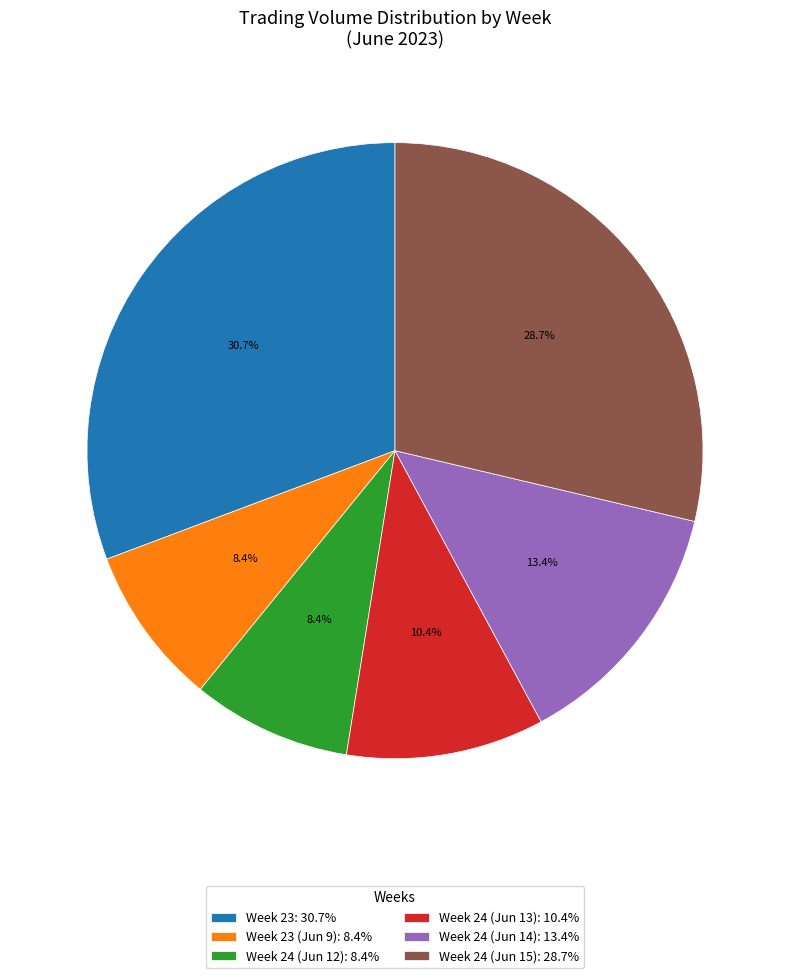

Which category has the biggest portion of the pie?

Week 23: 30.7%